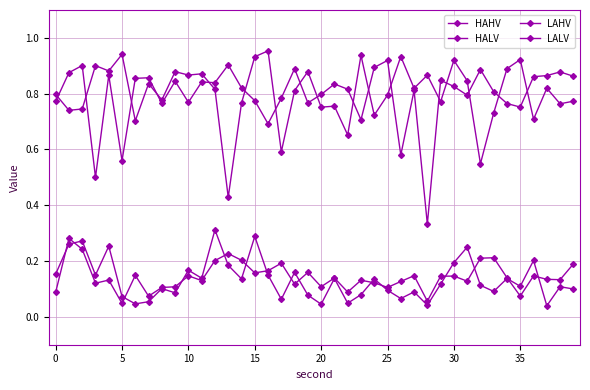

At how many categories does at least one series exceed 0?

40